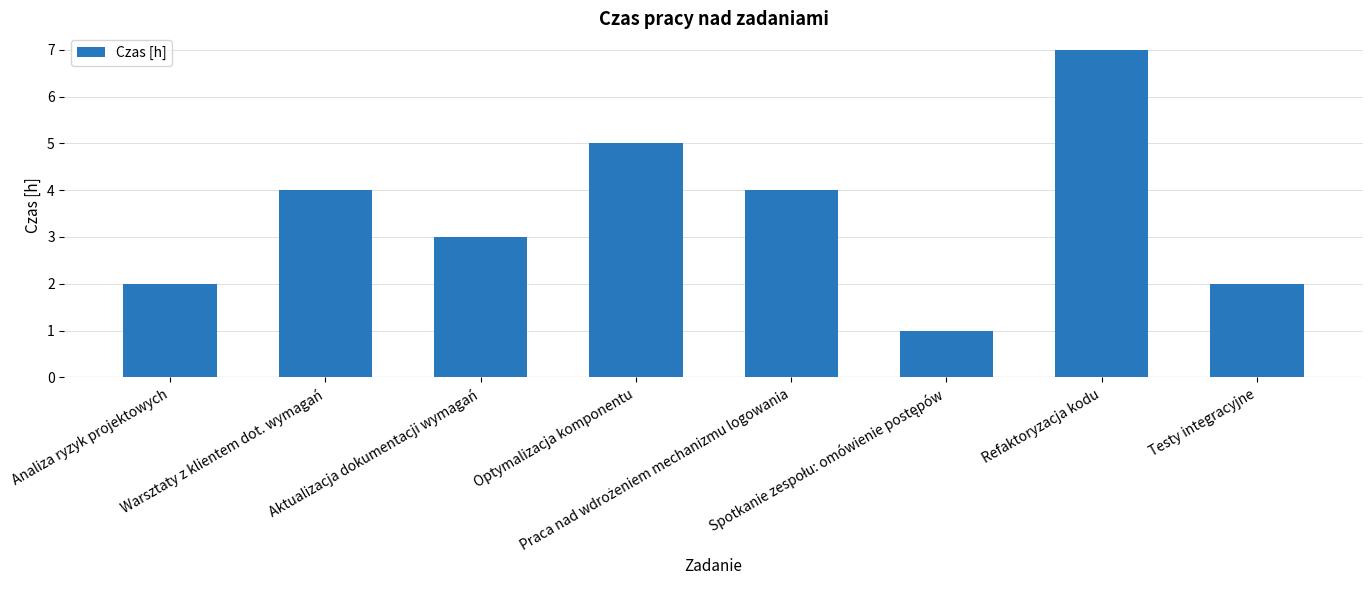

Does the chart contain any negative values?

No